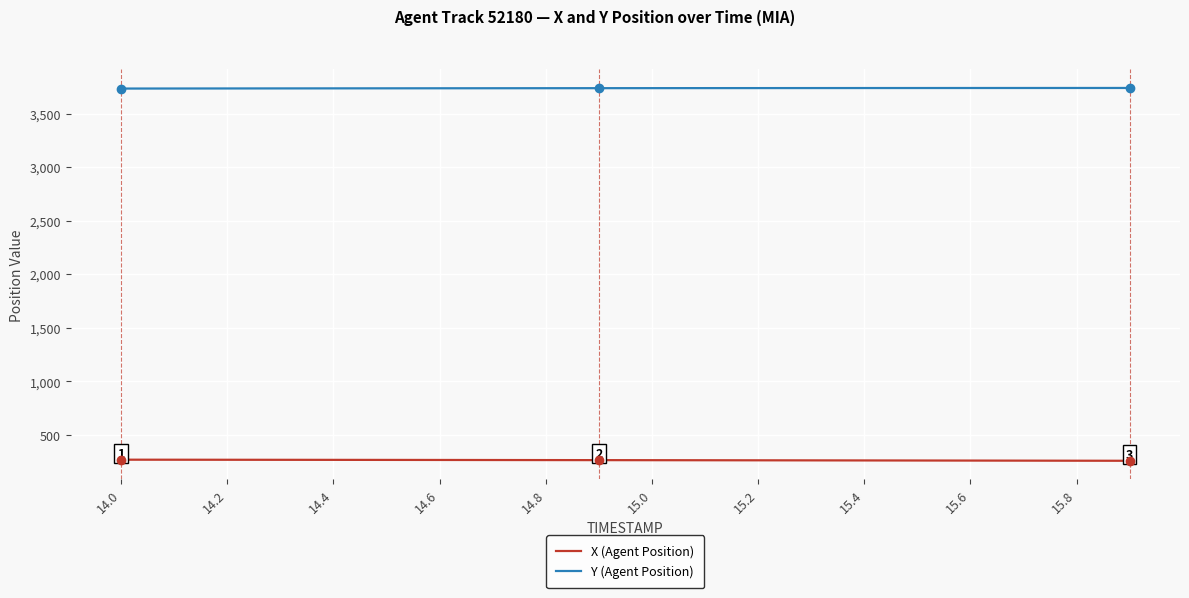

What are all the series names shown in the legend?

X (Agent Position), Y (Agent Position)